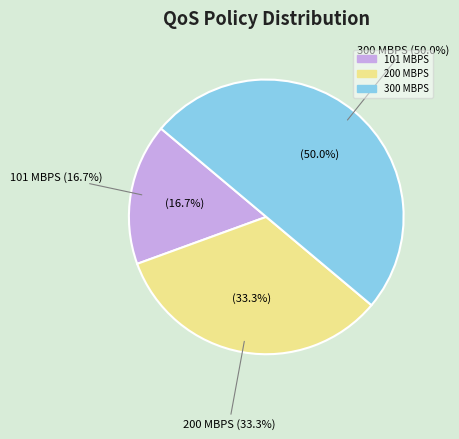

Does 300 MBPS represent more than half of the total?

No